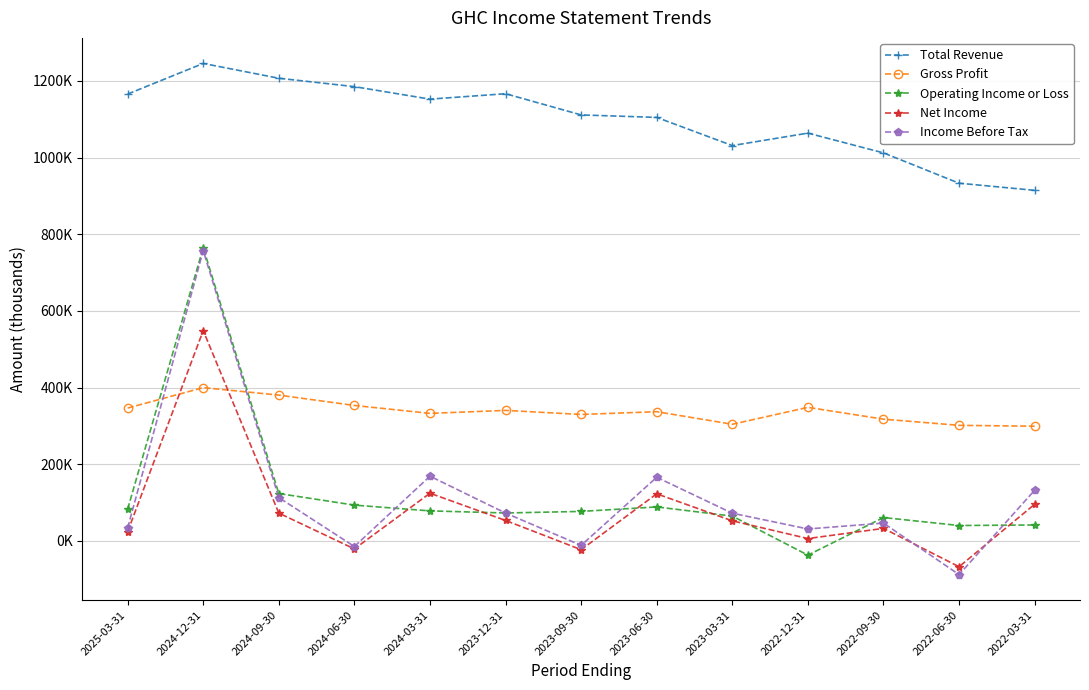

True or false: Operating Income or Loss has a value of 41500 at 2022-03-31.

True